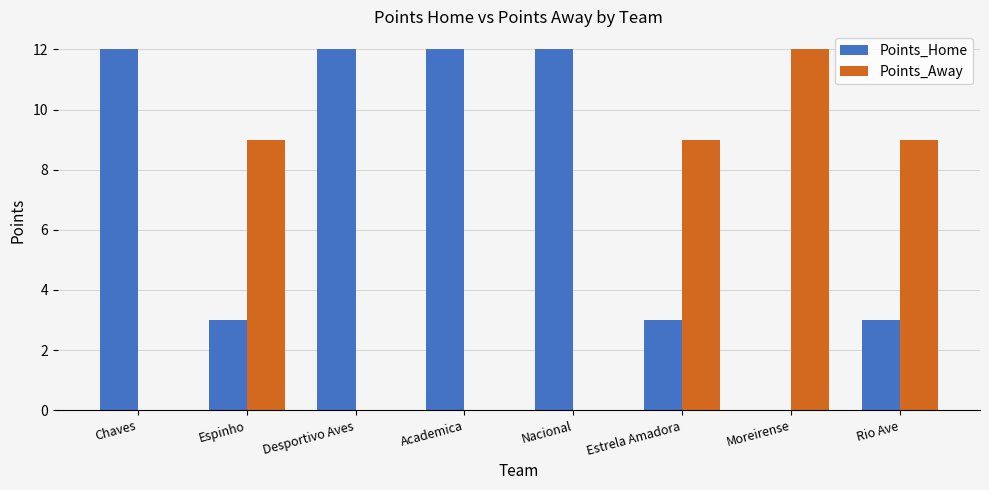

True or false: Points_Home has a value of 5 at Estrela Amadora.

False